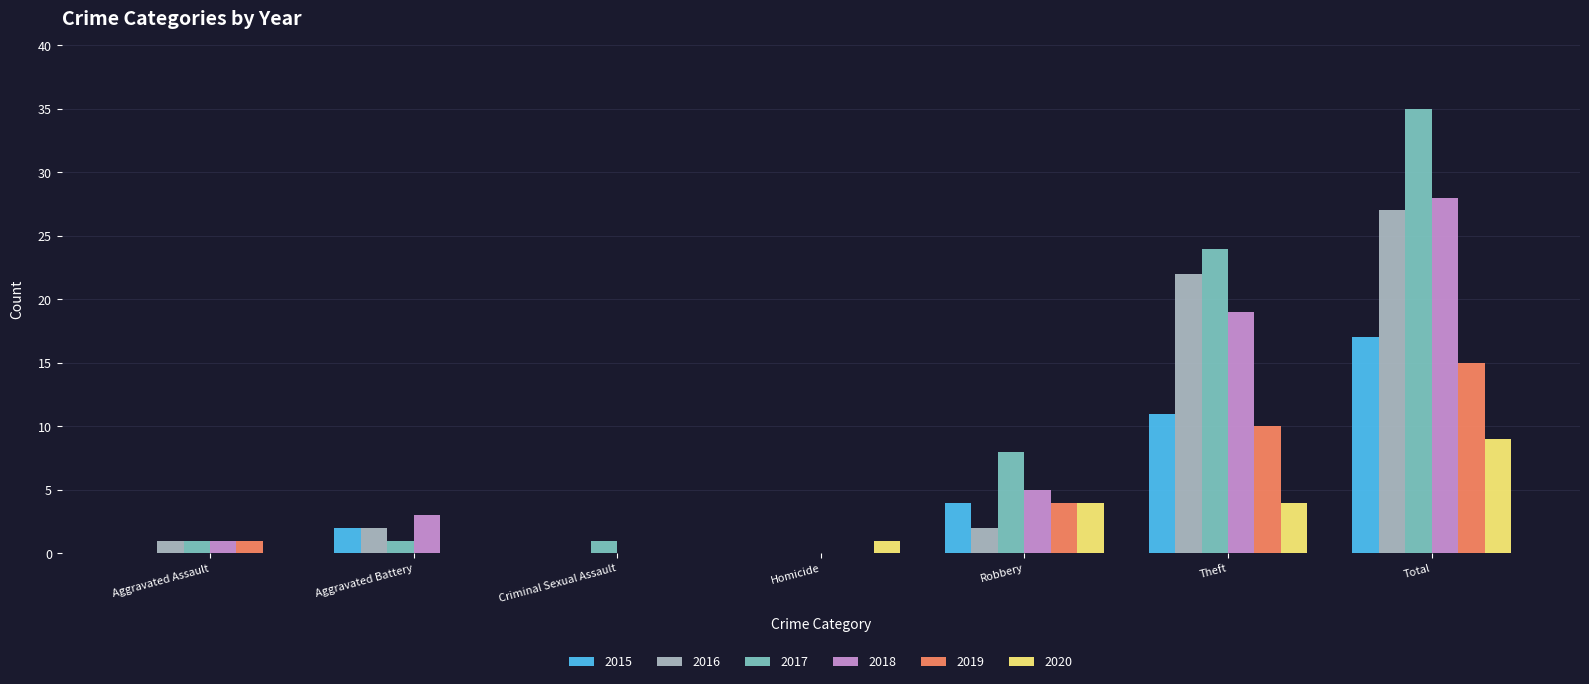

Where is 2016 nearest to the value 13?

Theft